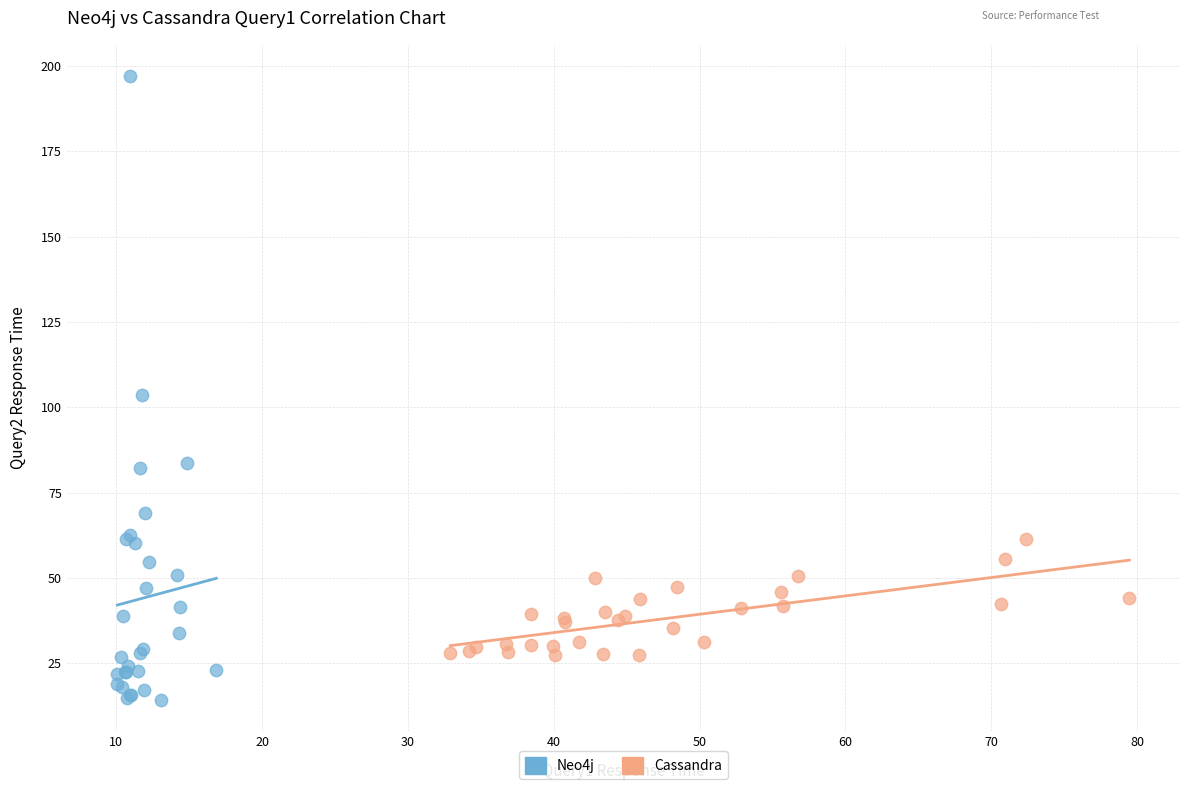

Which series contains the lowest Y value?

Neo4j